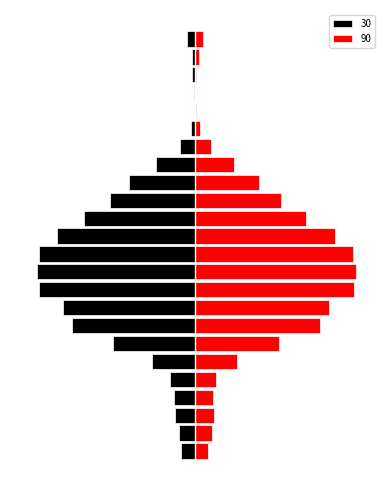

How many groups of bars are there?

24